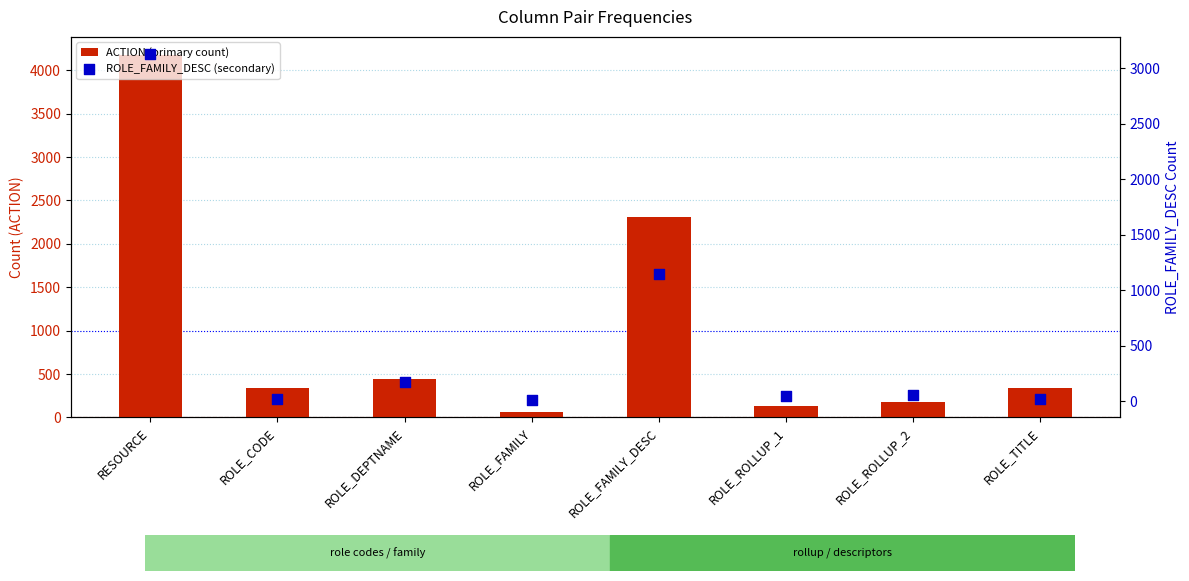

Is the value of ACTION (primary count) at ROLE_ROLLUP_1 greater than the value of ROLE_FAMILY_DESC (secondary) at ROLE_FAMILY?

Yes